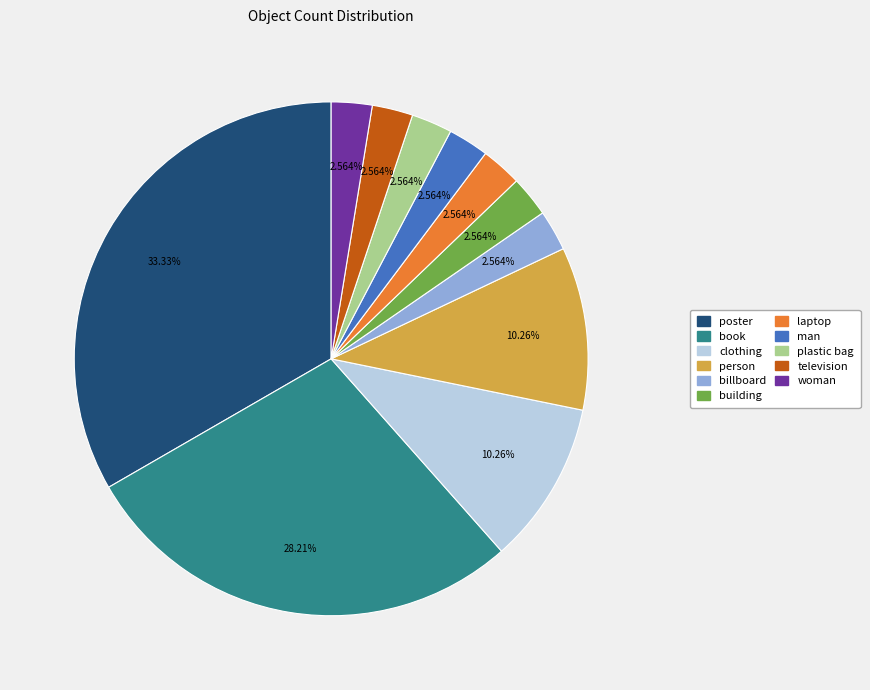

What is the largest slice in the pie chart?

poster